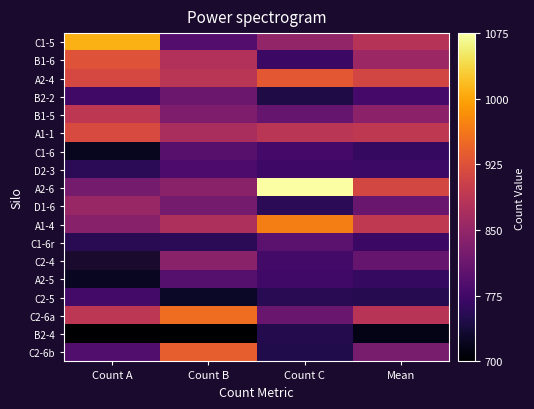

Is it true that B2-4 equals 715.3 at Mean?

True